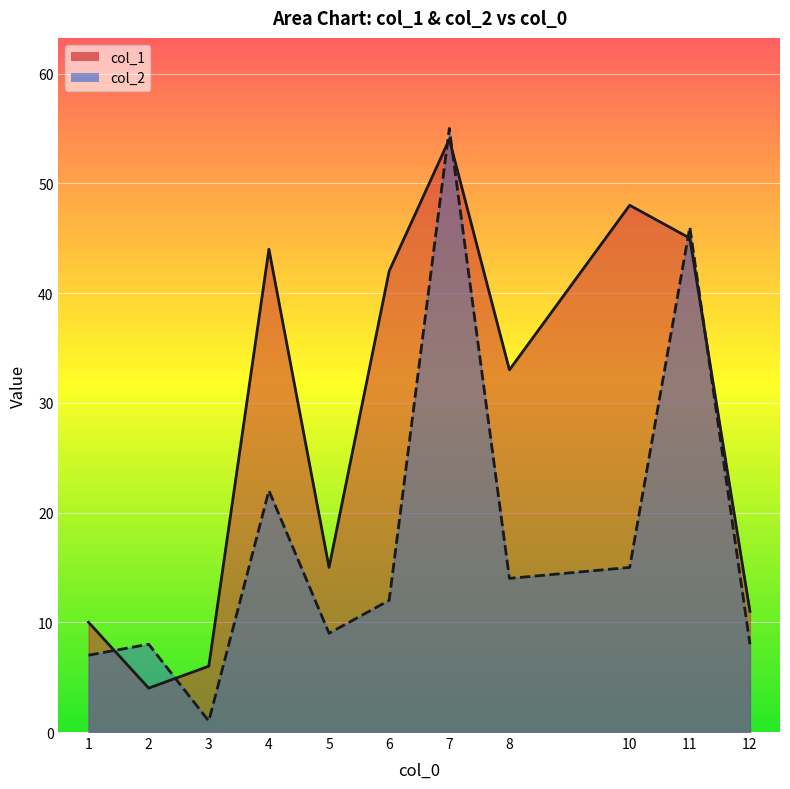

What value does the col_2 series have at 2, to the nearest 10?

10